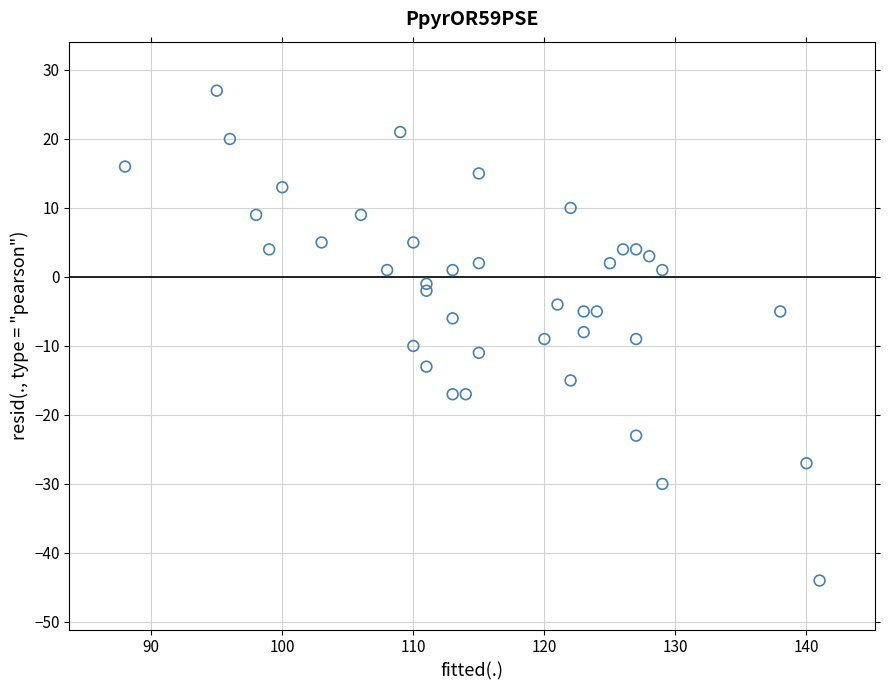

What is the range of Y values (max minus min)?

71